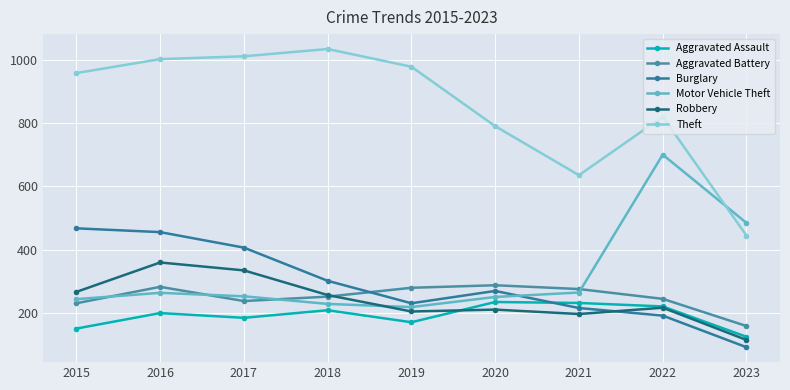

True or false: Aggravated Assault and Motor Vehicle Theft cross at least once.

False